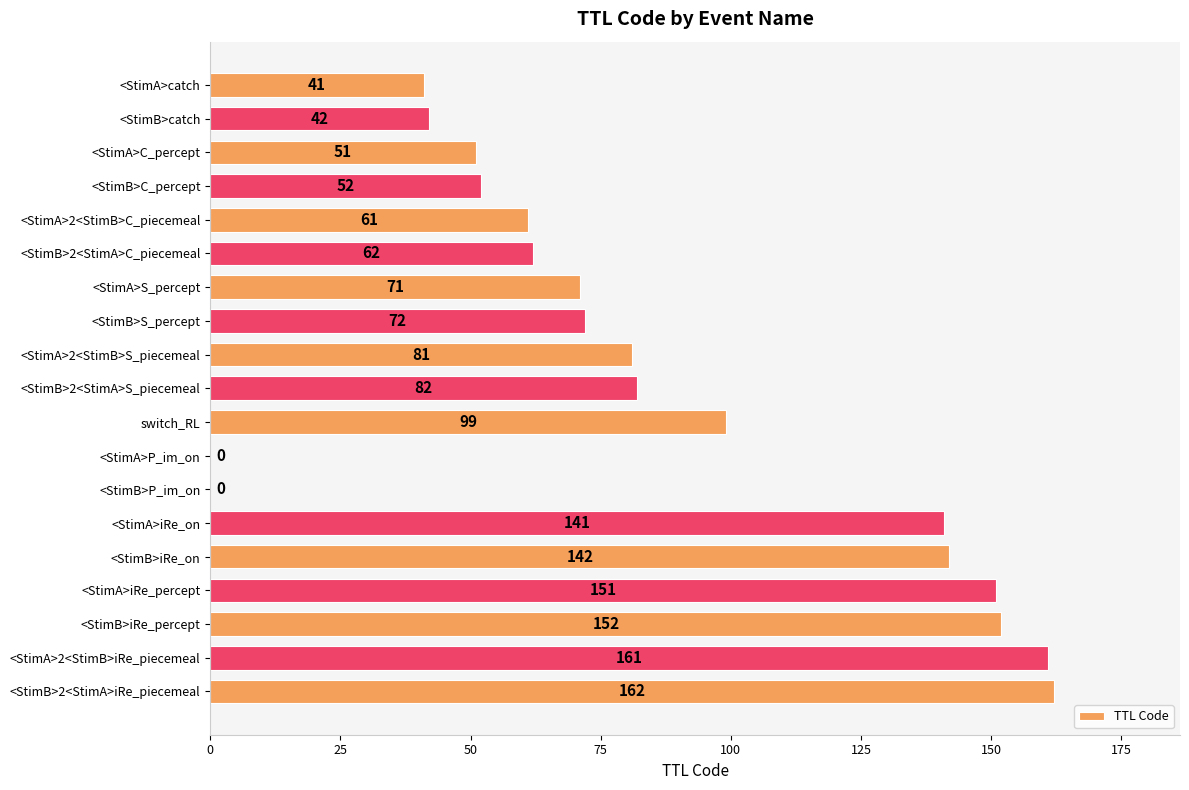

True or false: the data shows 62 at <StimB>2<StimA>C_piecemeal.

True